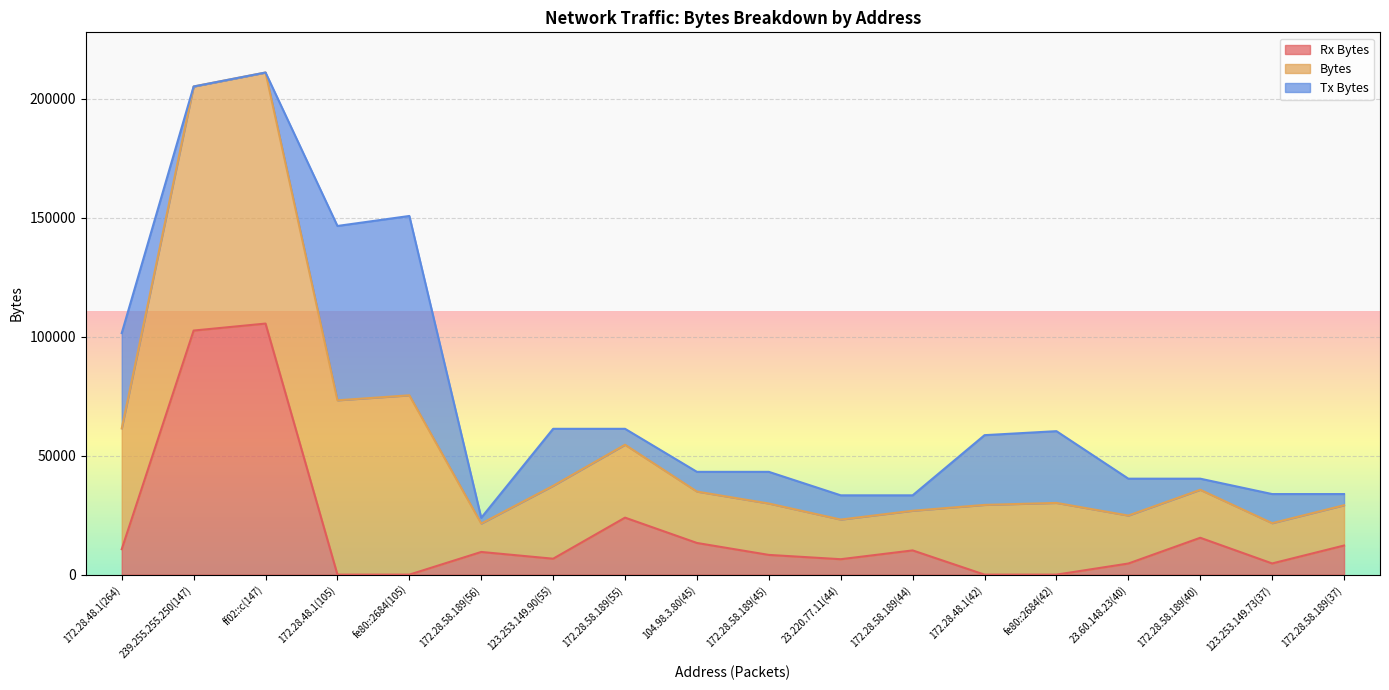

Does the chart display data point markers on the line(s)?

No